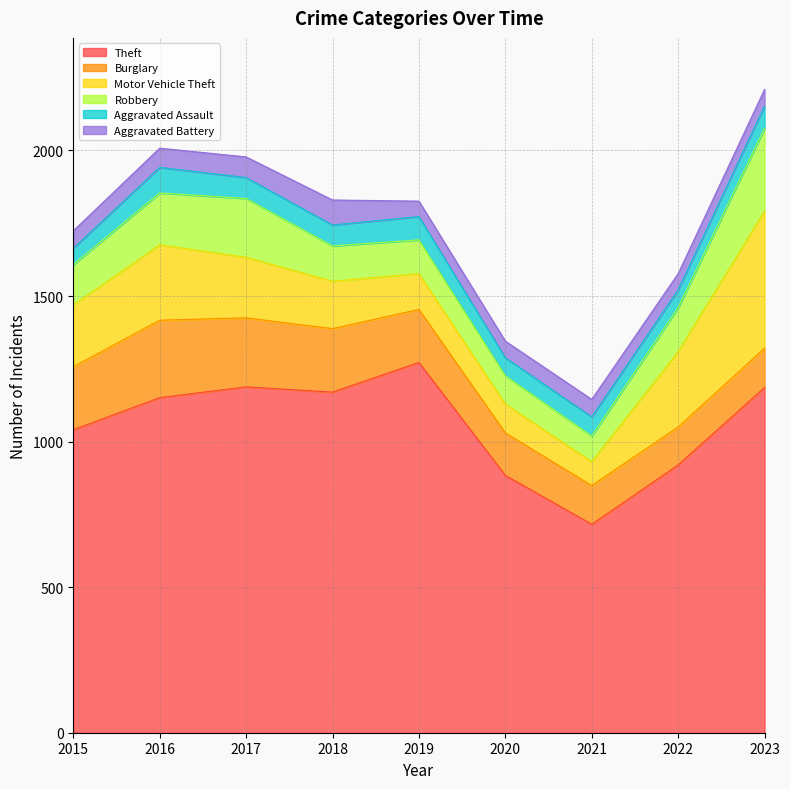

Between 2019 and 2022, which series saw the biggest shift?

Theft